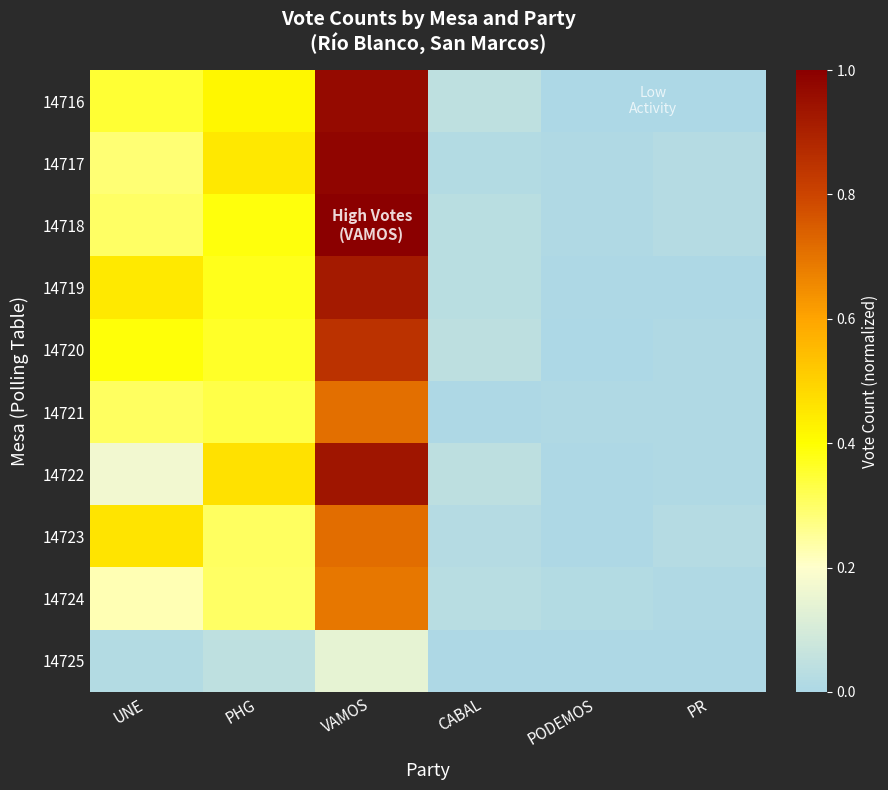

Reading left to right, what are all the values shown in this chart?

14716: UNE=0.3	PHG=0.4	VAMOS=1.0	CABAL=0.0	PODEMOS=0.0	PR=0.0
14717: UNE=0.3	PHG=0.5	VAMOS=1.0	CABAL=0.0	PODEMOS=0.0	PR=0.0
14718: UNE=0.3	PHG=0.4	VAMOS=1.0	CABAL=0.0	PODEMOS=0.0	PR=0.0
14719: UNE=0.4	PHG=0.4	VAMOS=0.9	CABAL=0.0	PODEMOS=0.0	PR=0.0
14720: UNE=0.4	PHG=0.4	VAMOS=0.9	CABAL=0.0	PODEMOS=0.0	PR=0.0
14721: UNE=0.3	PHG=0.3	VAMOS=0.7	CABAL=0.0	PODEMOS=0.0	PR=0.0
14722: UNE=0.2	PHG=0.5	VAMOS=0.9	CABAL=0.0	PODEMOS=0.0	PR=0.0
14723: UNE=0.5	PHG=0.3	VAMOS=0.7	CABAL=0.0	PODEMOS=0.0	PR=0.0
14724: UNE=0.2	PHG=0.3	VAMOS=0.7	CABAL=0.0	PODEMOS=0.0	PR=0.0
14725: UNE=0.0	PHG=0.0	VAMOS=0.1	CABAL=0.0	PODEMOS=0.0	PR=0.0